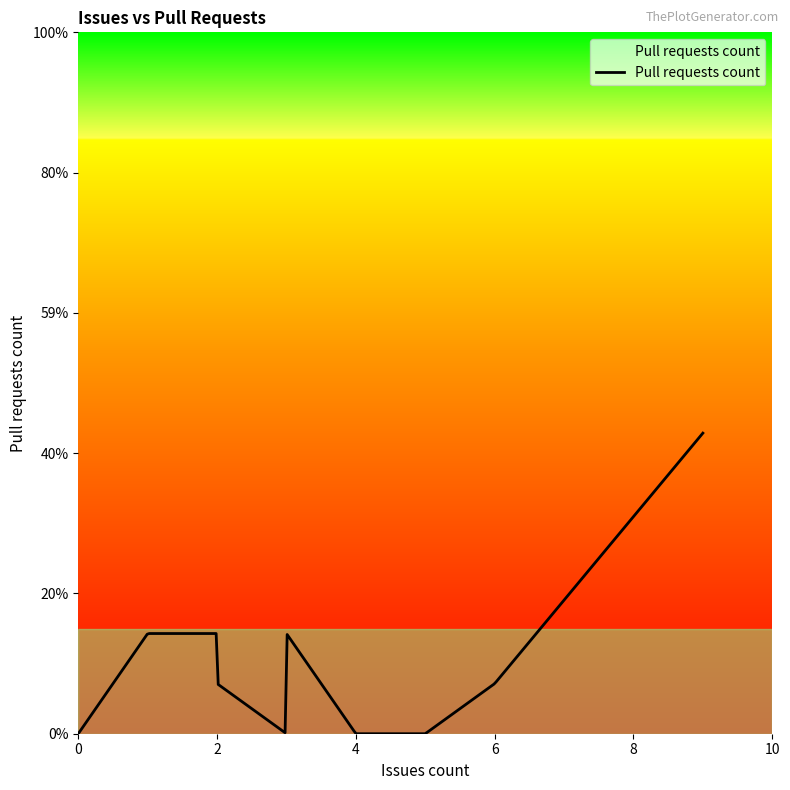

Does the chart have visible grid lines?

No